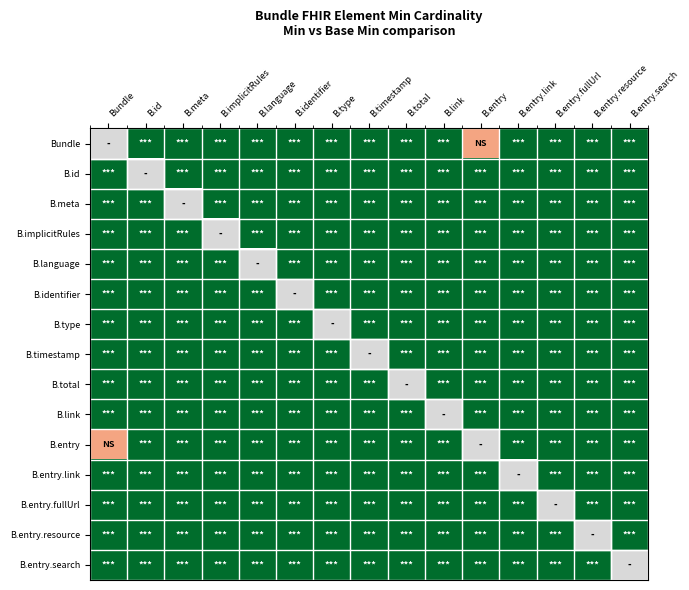

The value of B.type at B.entry.resource is 5.0. True or false?

False